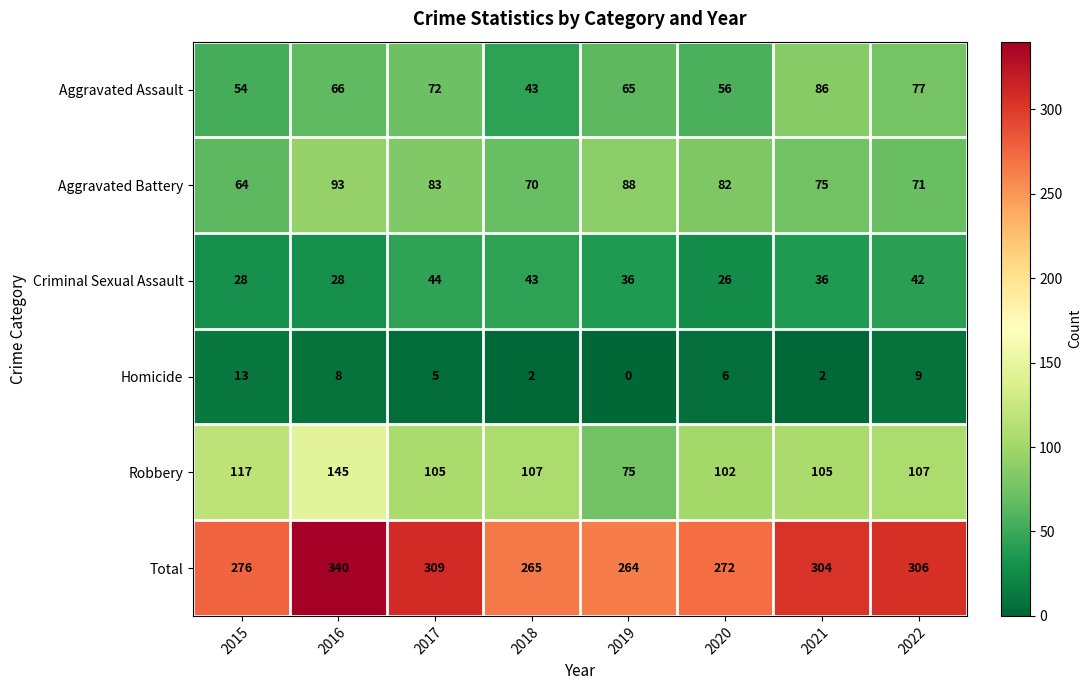

At which label is Aggravated Assault closest to 64?

2019